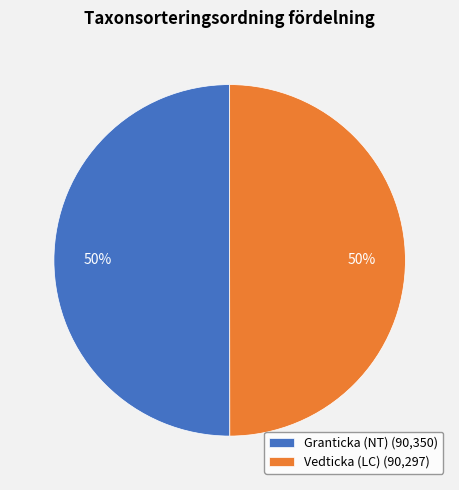

Do Granticka (NT) (90,350) and Vedticka (LC) (90,297) together represent more than half of the pie?

Yes